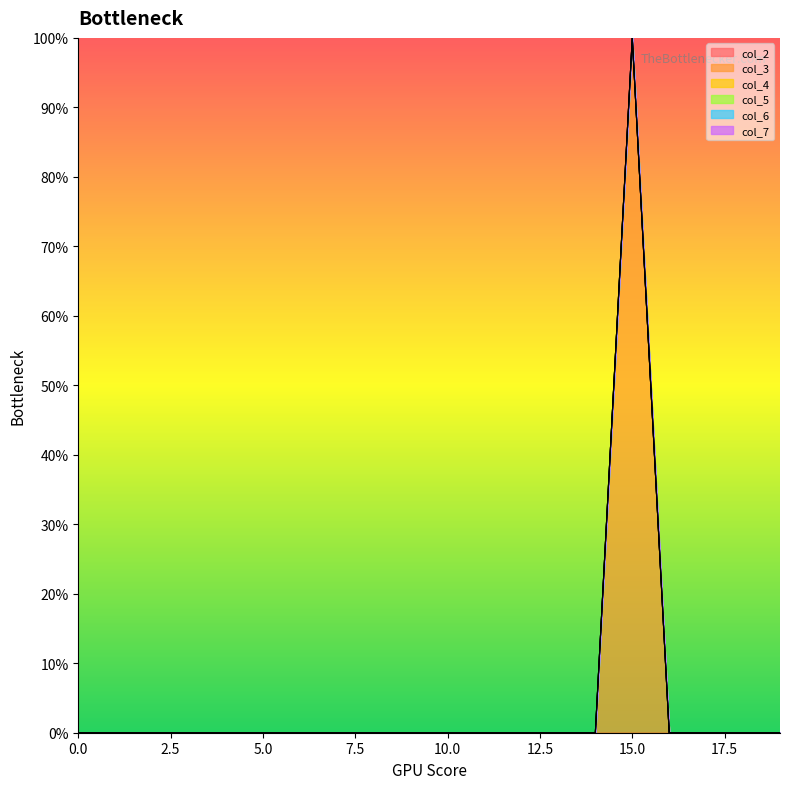

True or false: col_6 and col_4 cross at least once.

False